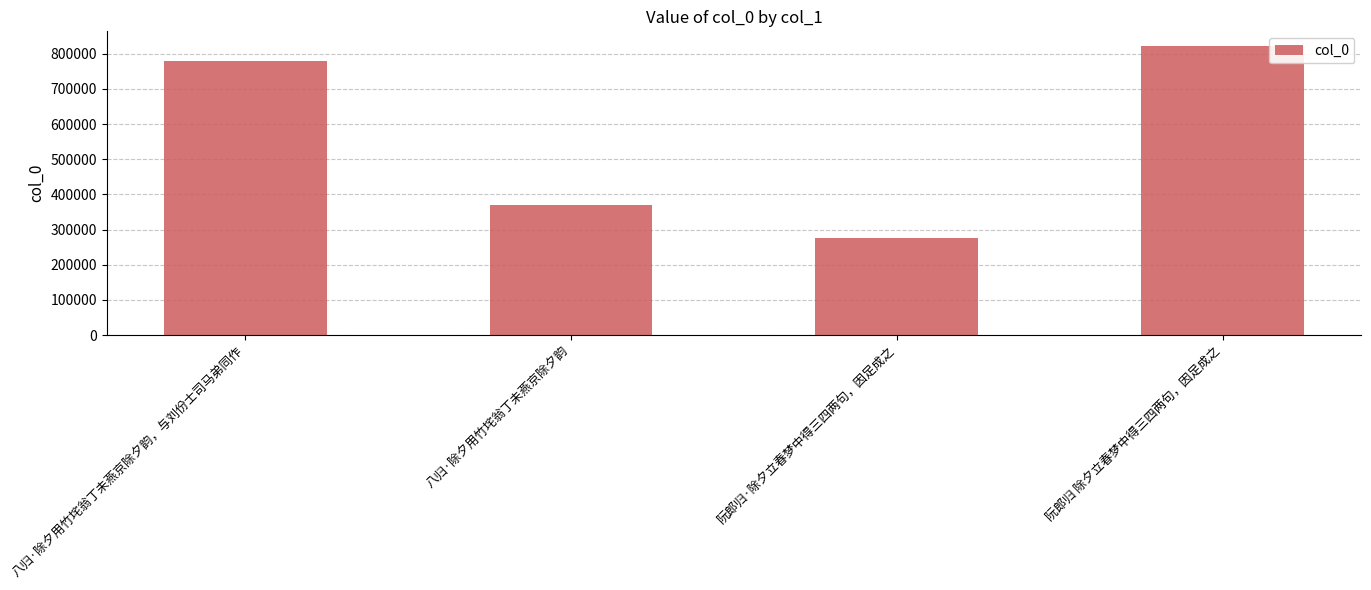

What is the maximum value shown in the chart?

822331